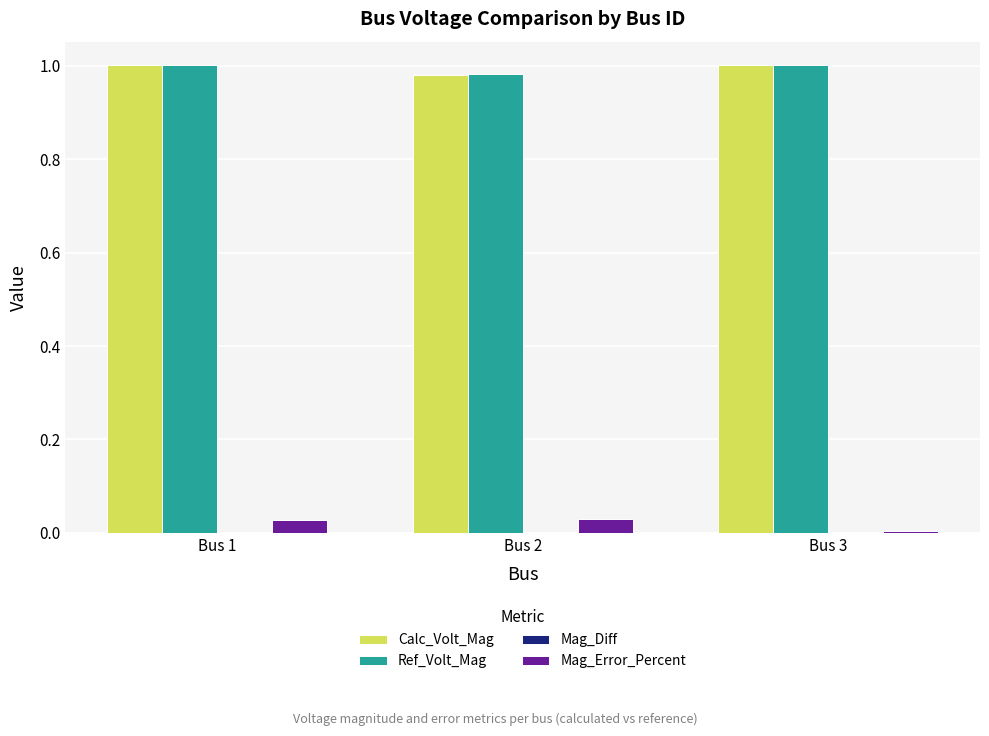

The value of Calc_Volt_Mag at Bus 2 is 1.5. True or false?

False